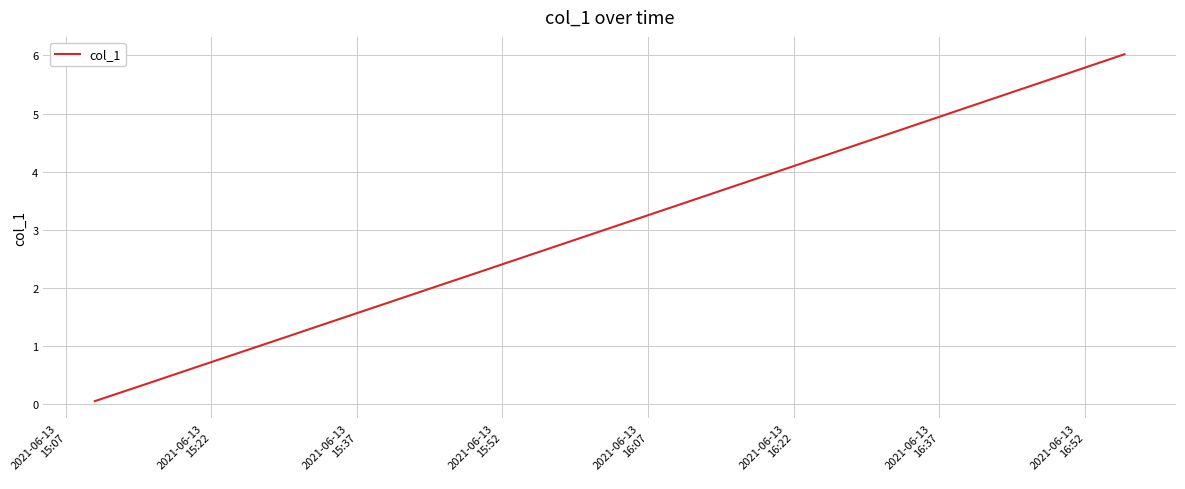

Reading left to right, list all the values displayed in this chart.

0.1	0.3	0.6	0.9	1.2	1.5	1.7	2.0	2.3	2.6	2.9	3.1	3.4	3.7	4.0	4.3	4.5	4.8	5.1	5.4	5.7	6.0	6.0